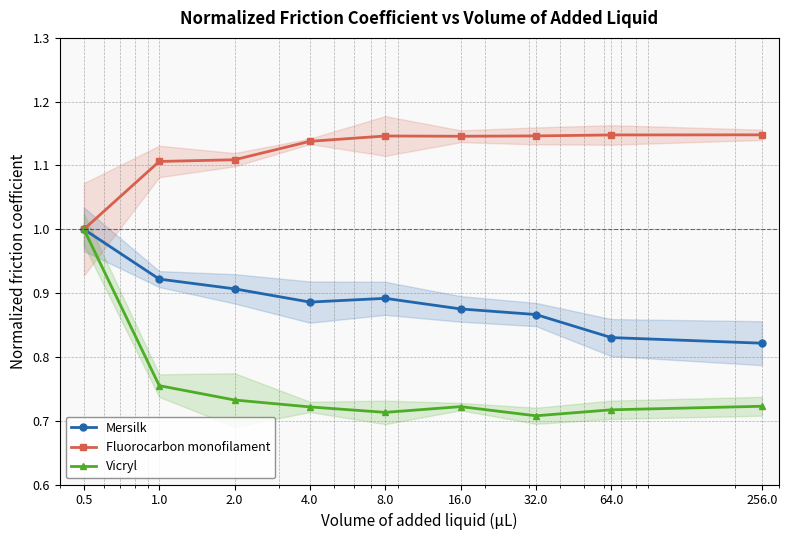

What is the value of the Mersilk point at the 9th from the left?

0.8